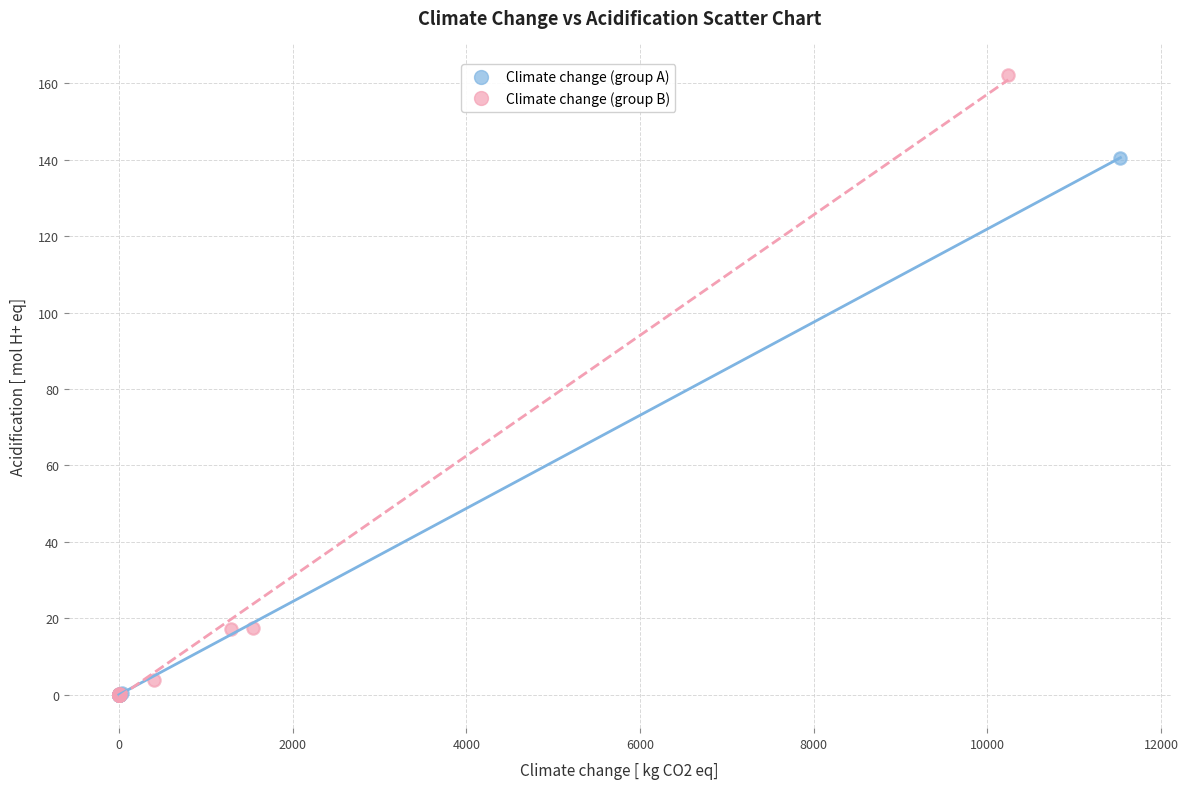

What are all the series names shown in the legend?

Climate change (group A), Climate change (group B)